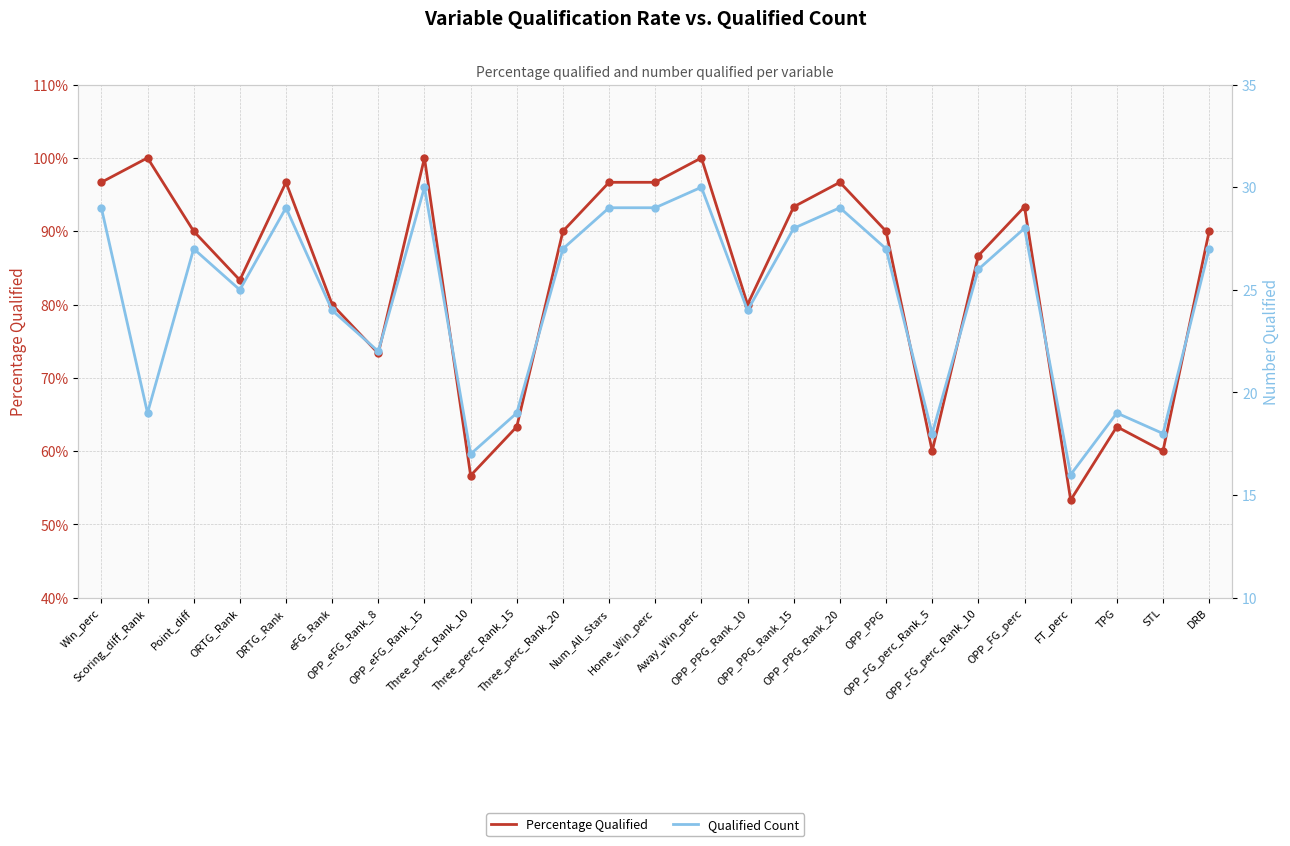

At how many categories does at least one series exceed 20?

18